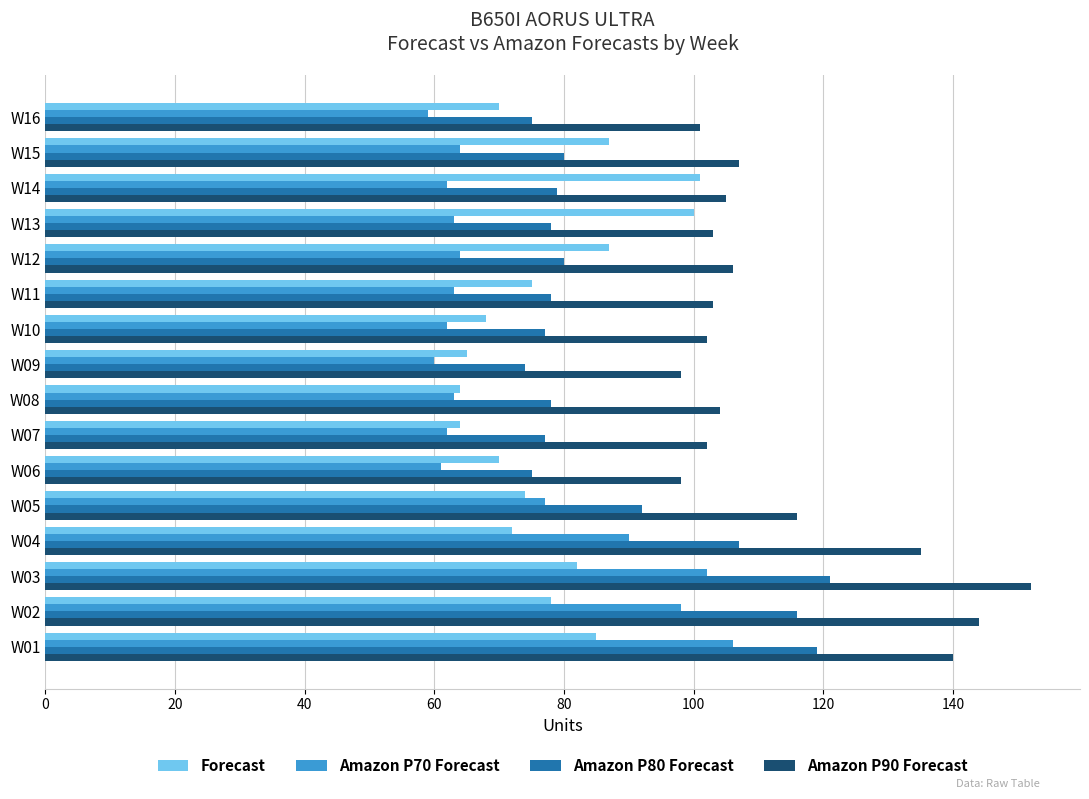

Which label corresponds to the largest value in the chart?

W03